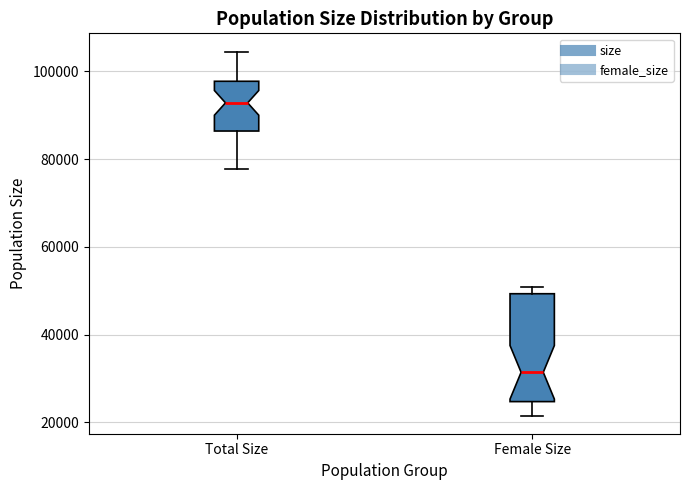

Comparing the boxes themselves (not the whiskers), which one is the tallest?

Female Size